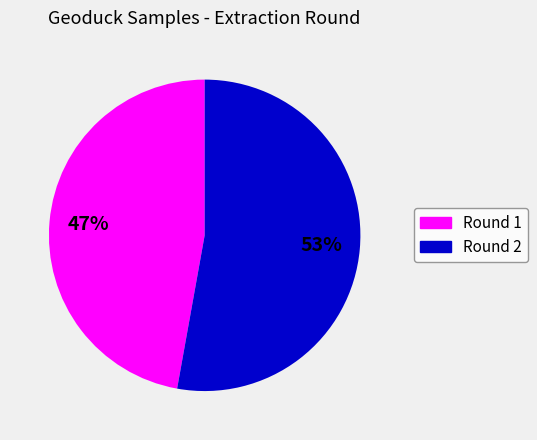

True or false: Round 1 accounts for 55% of the total.

False